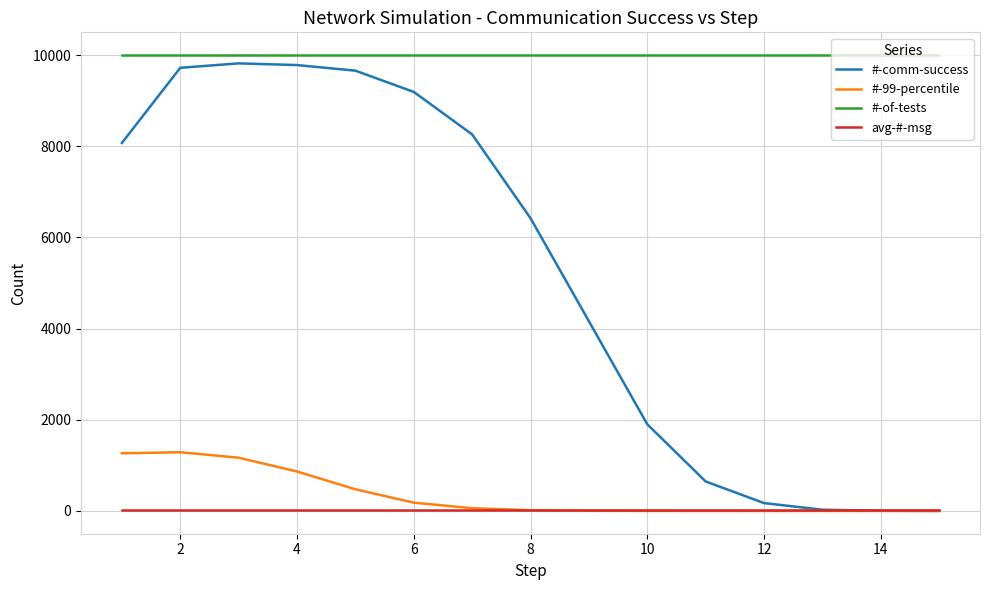

Which series has the largest range (max minus min)?

#-comm-success